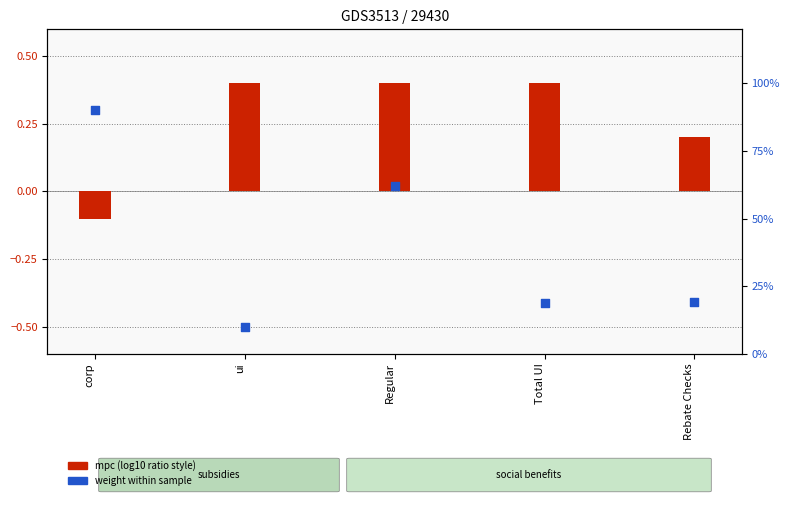

Which series has the largest Y range (max minus min)?

weight (% scaled)